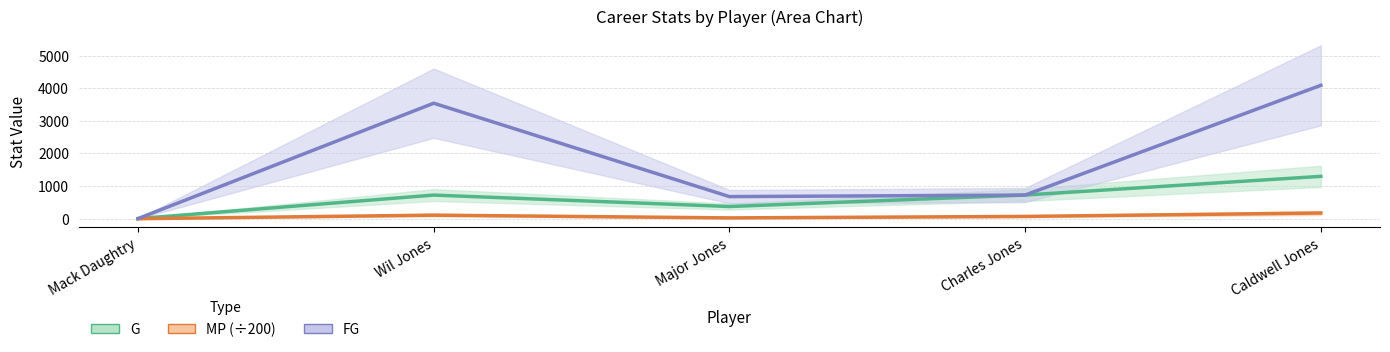

Reading left to right, what are all the values shown in this chart?

G: Mack Daughtry=4.0	Wil Jones=725.0	Major Jones=374.0	Charles Jones=726.0	Caldwell Jones=1299.0
MP: Mack Daughtry=0.2	Wil Jones=109.7	Major Jones=25.3	Charles Jones=70.5	Caldwell Jones=175.4
FG: Mack Daughtry=4.0	Wil Jones=3541.0	Major Jones=678.0	Charles Jones=725.0	Caldwell Jones=4090.0